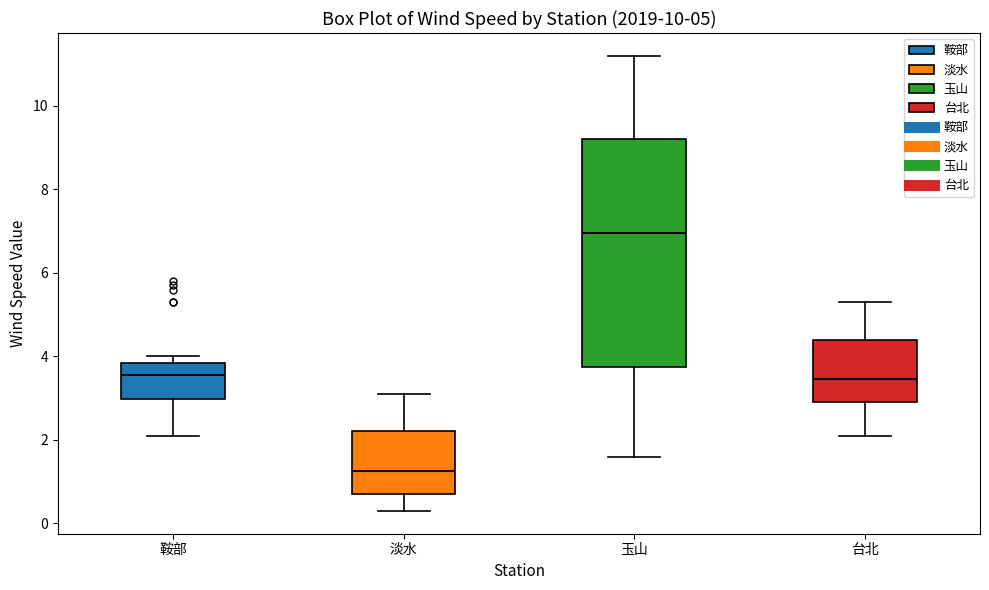

Which box is the tallest, from its lower edge to its upper edge?

玉山